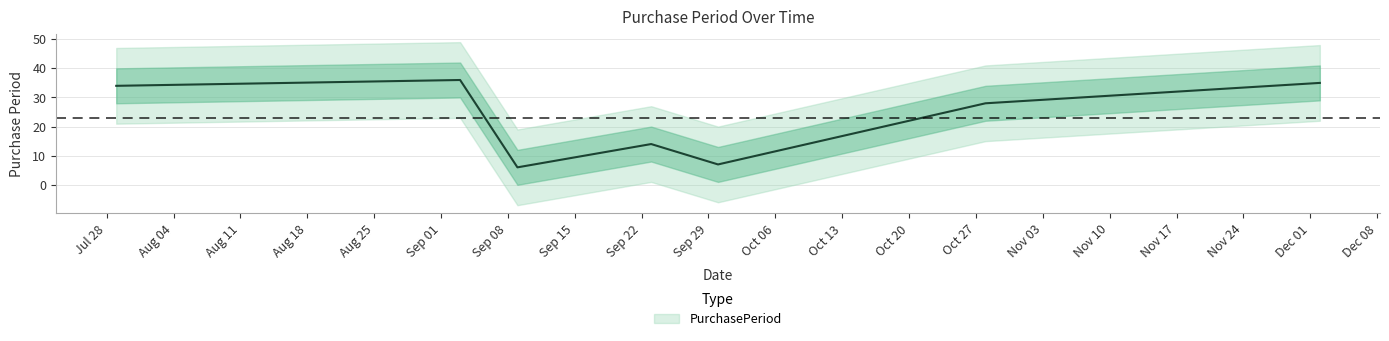

How many interior local peaks (higher than both neighbors) does the data have?

2